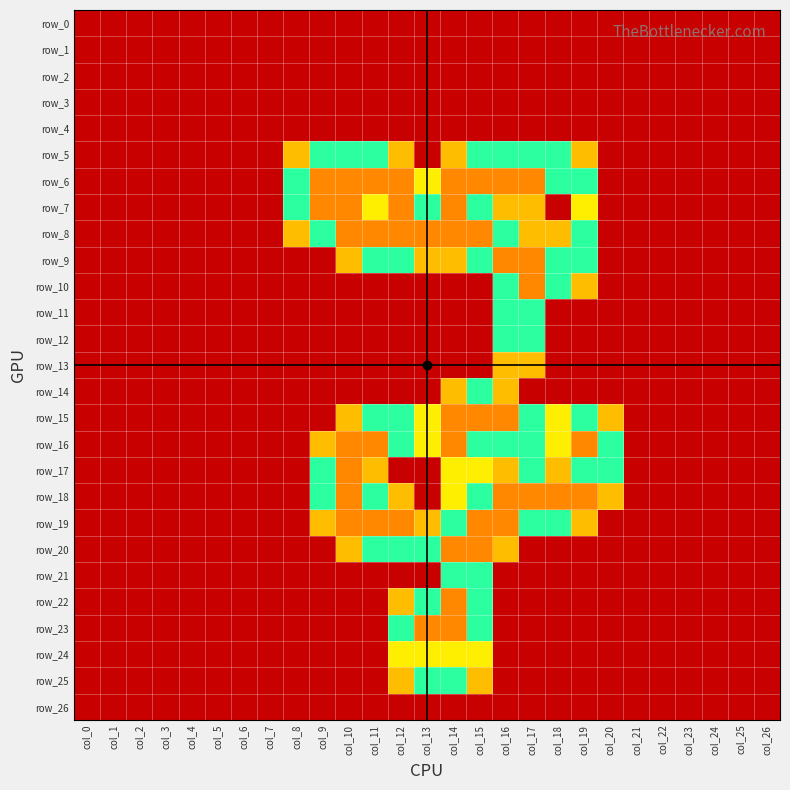

Which series has the largest total across all categories?

row_6